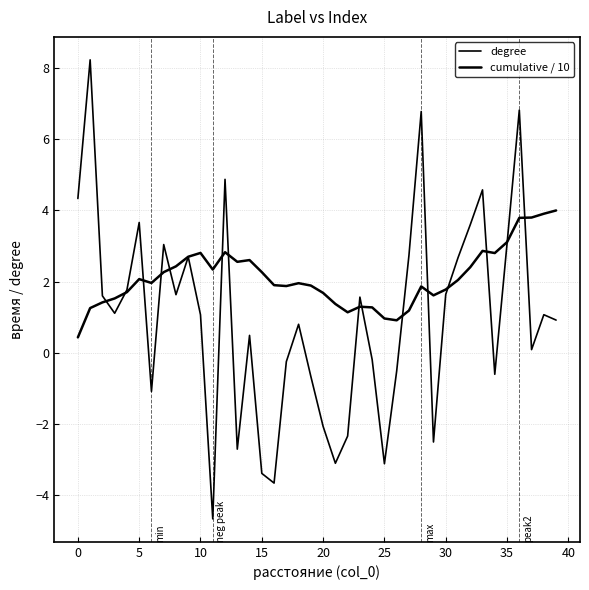

How many lines are shown in the chart?

2